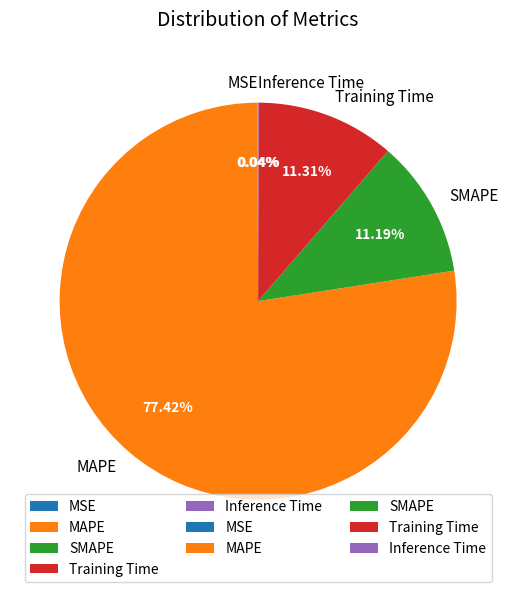

What is the majority slice?

MAPE